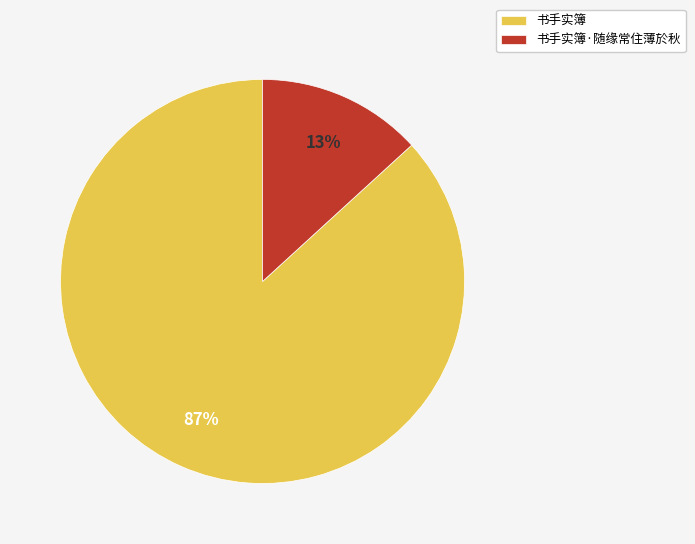

Do 书手实簿·随缘常住薄於秋 and 书手实簿 together represent more than half of the pie?

Yes